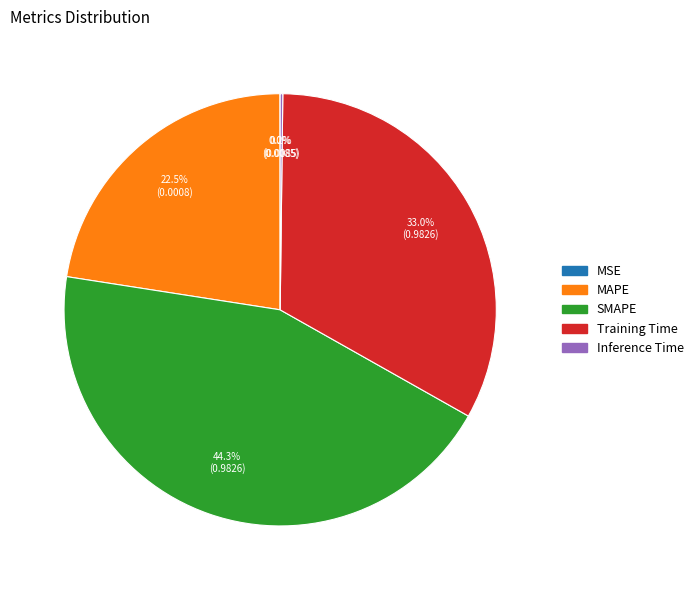

Does MAPE represent more than half of the total?

No